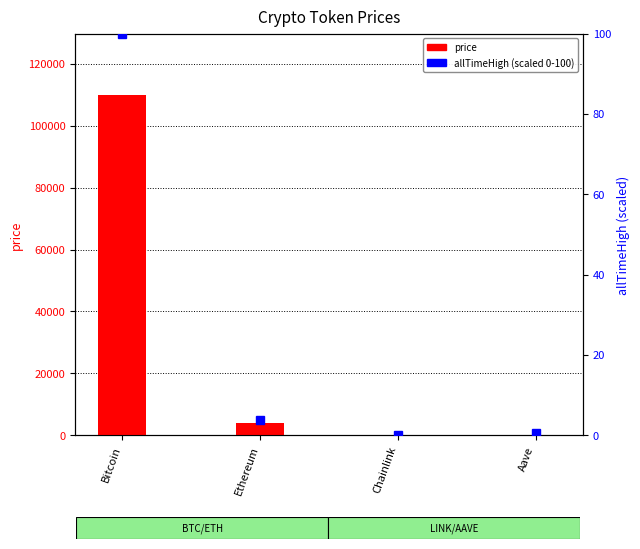

What is the label of the 4th bar from the right?

Bitcoin